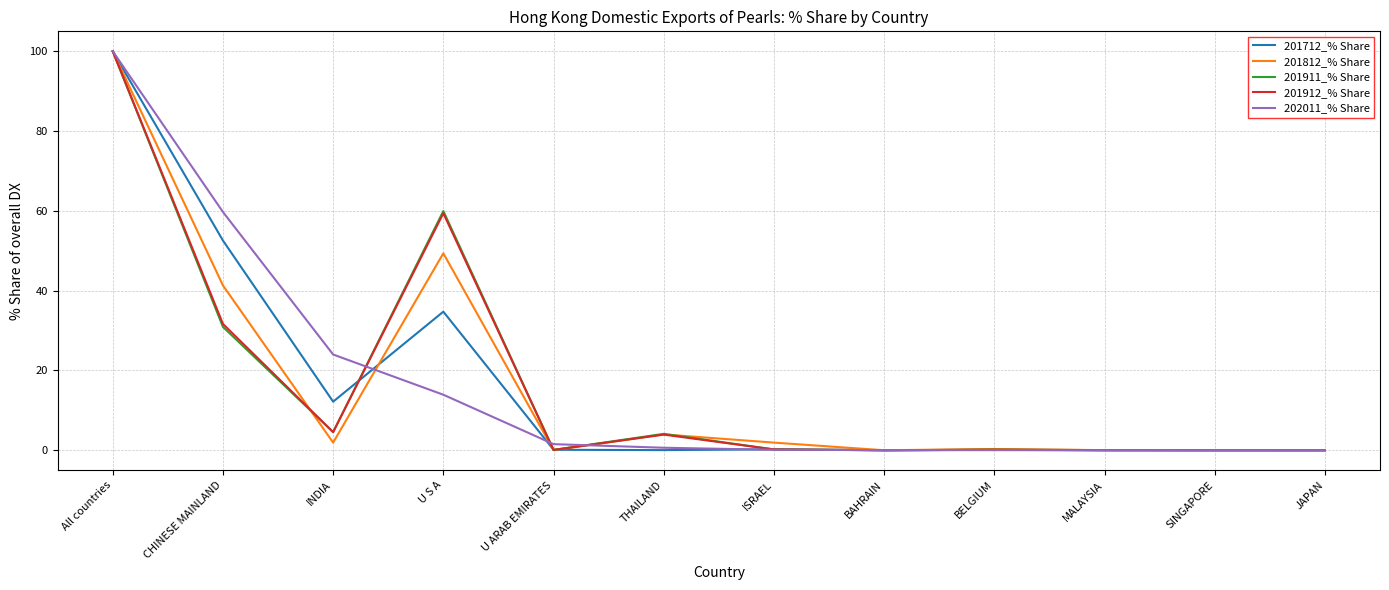

What are all the series names shown in the legend?

201712_% Share, 201812_% Share, 201911_% Share, 201912_% Share, 202011_% Share